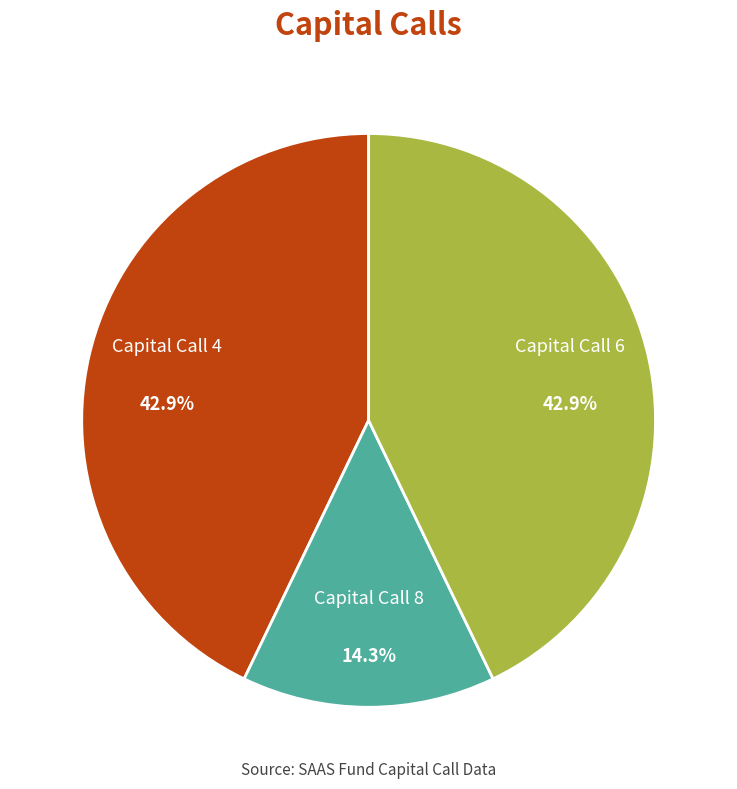

How many segments does this pie chart have?

3